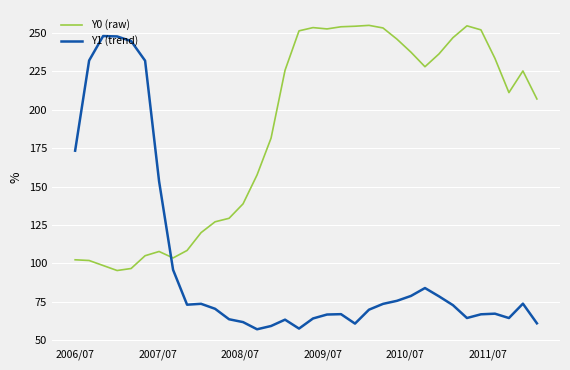

How many categories are shown in the chart?

34